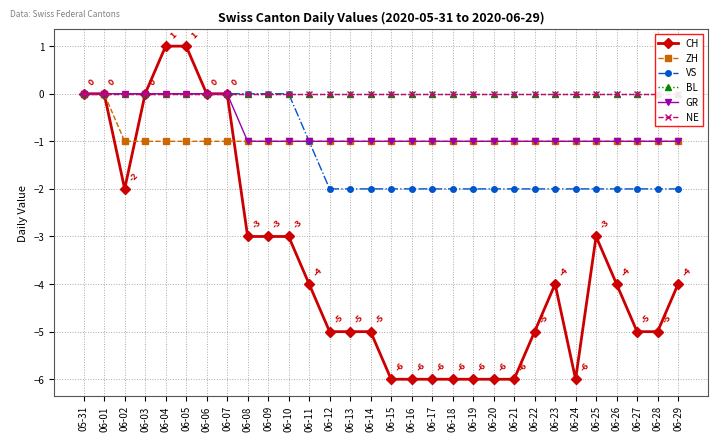

At which label is GR closest to 0?

05-31